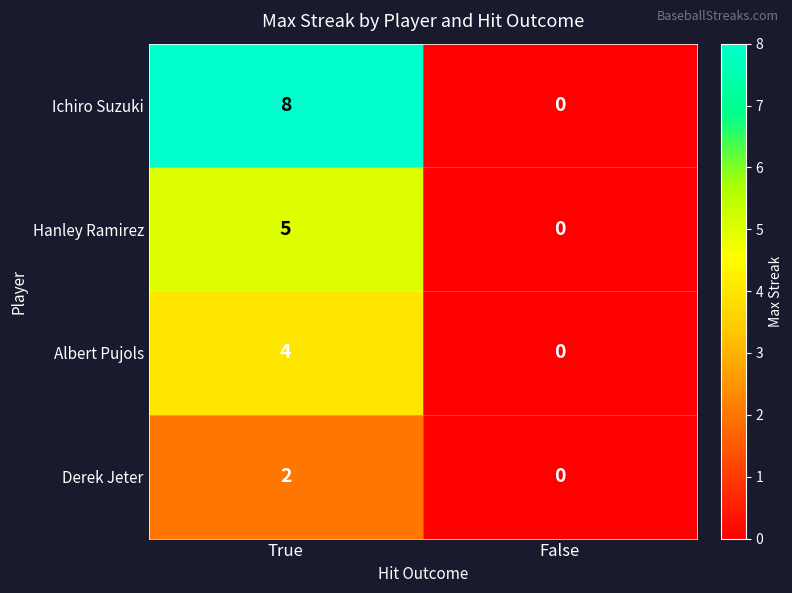

Rank the series at True from highest to lowest value.

Ichiro Suzuki, Hanley Ramirez, Albert Pujols, Derek Jeter